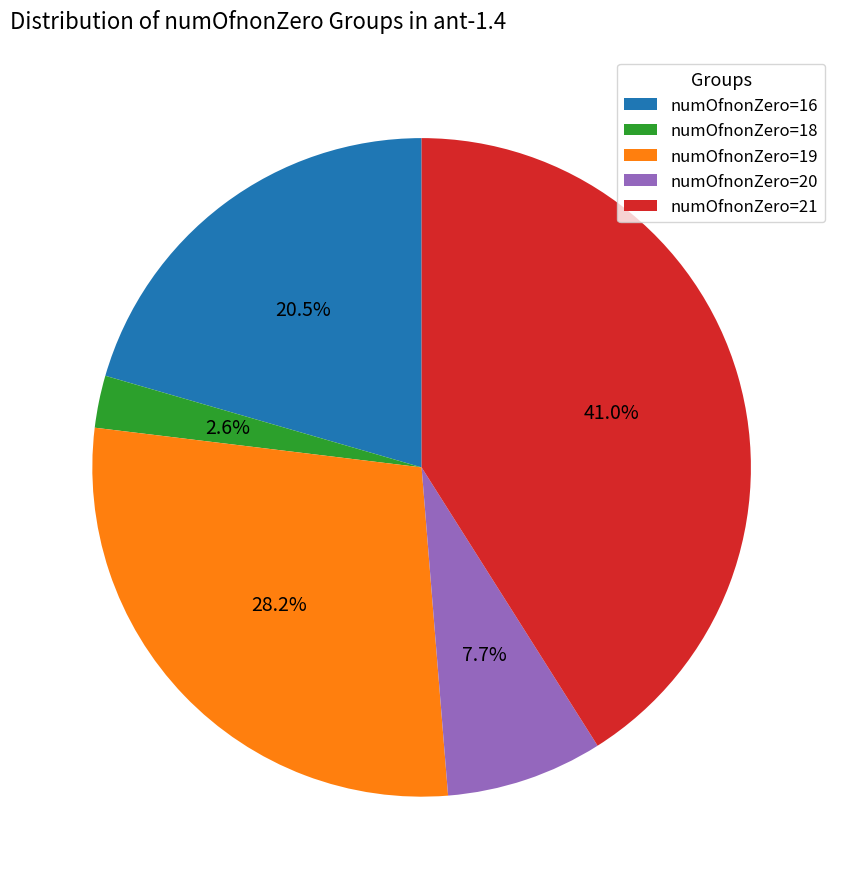

Between numOfnonZero=16 and numOfnonZero=20, which is larger?

numOfnonZero=16